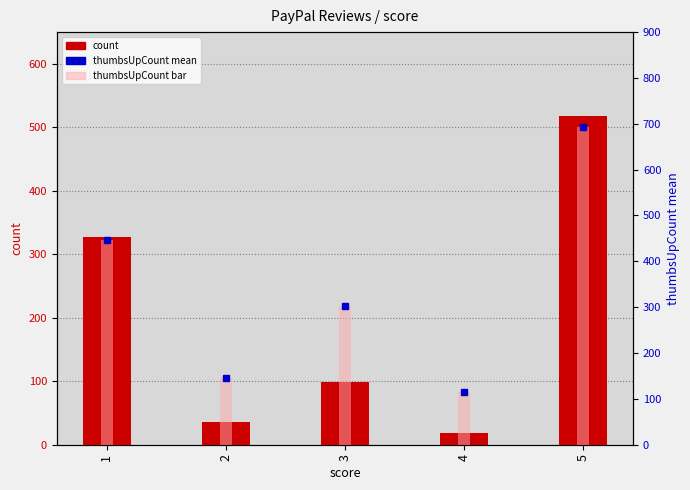

What is the average value of the thumbsUpCount mean series?

341